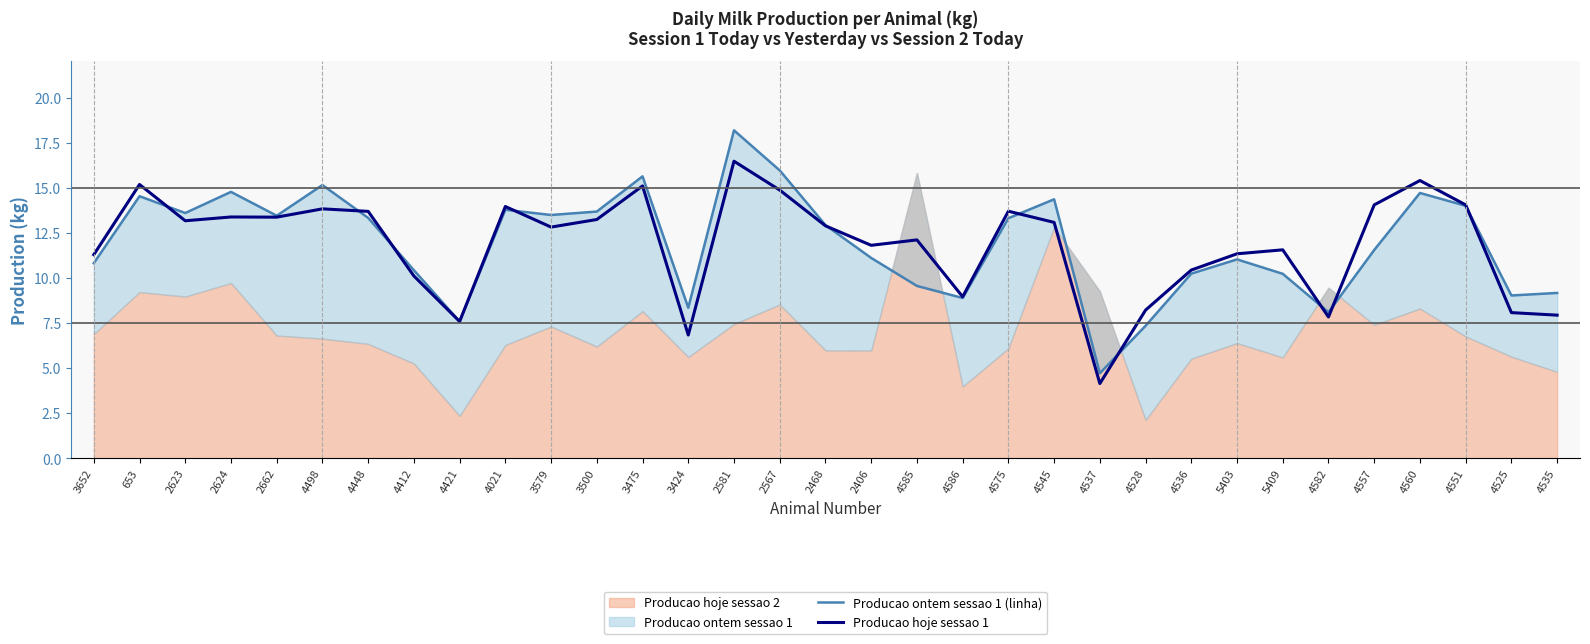

Does the chart display data point markers on the line(s)?

No